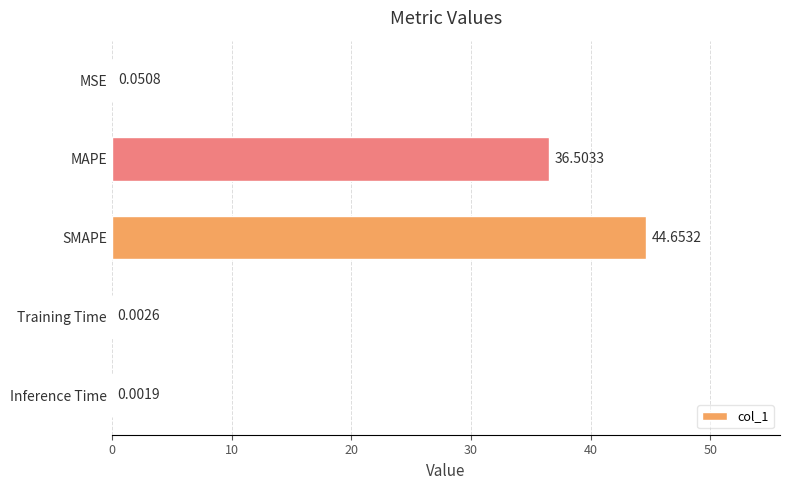

Which label corresponds to the largest value in the chart?

SMAPE